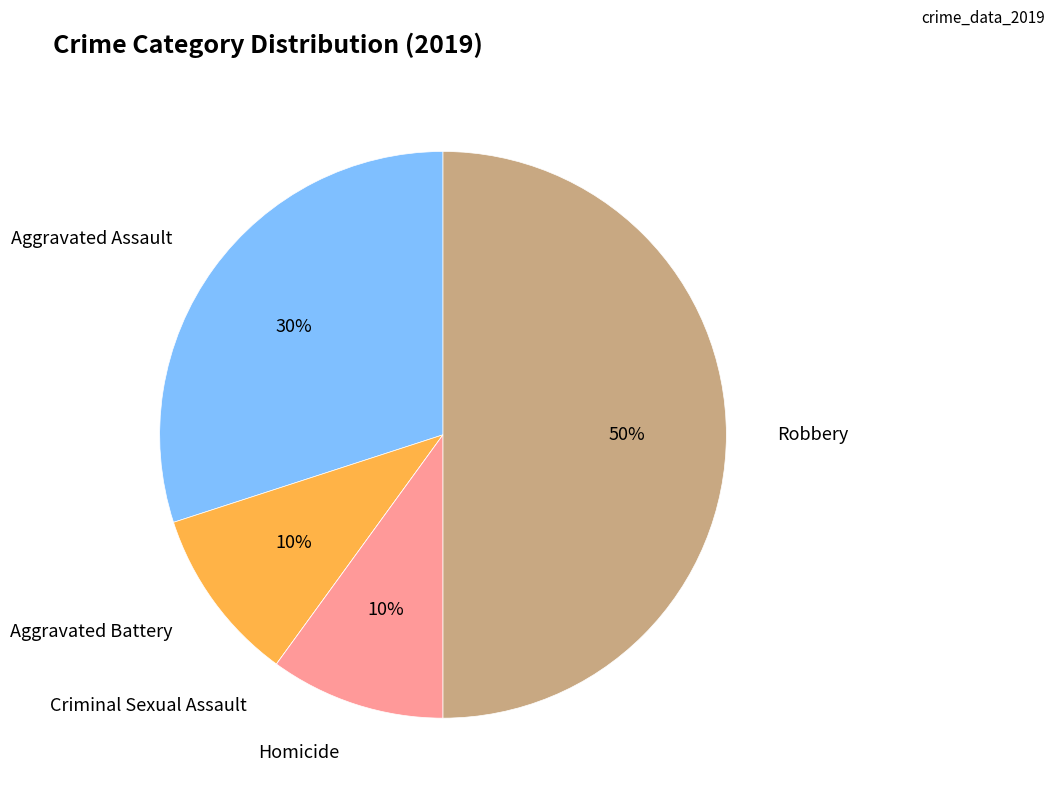

To the nearest percent, what is the average slice percentage?

20%